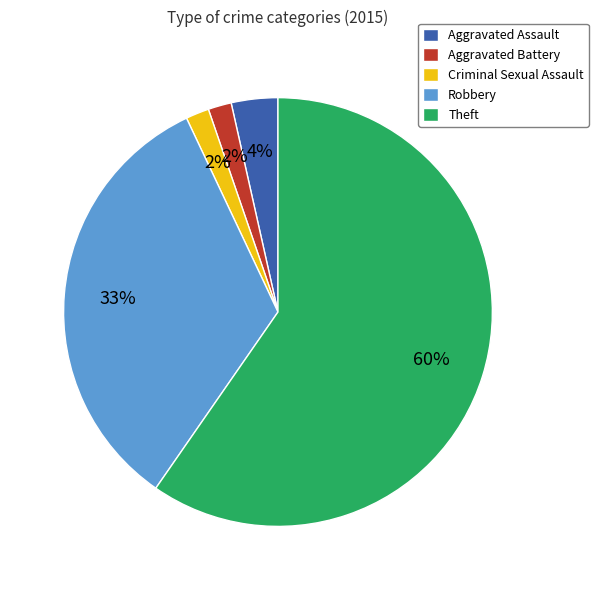

Which slice is the largest?

Theft